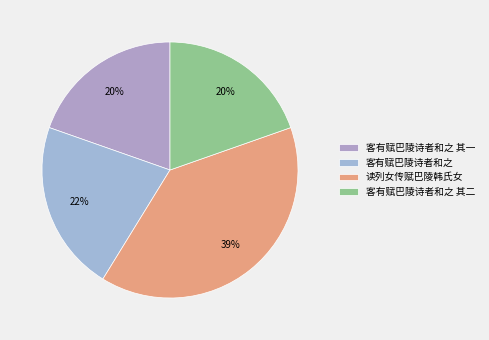

Which slice is the largest?

读列女传赋巴陵韩氏女